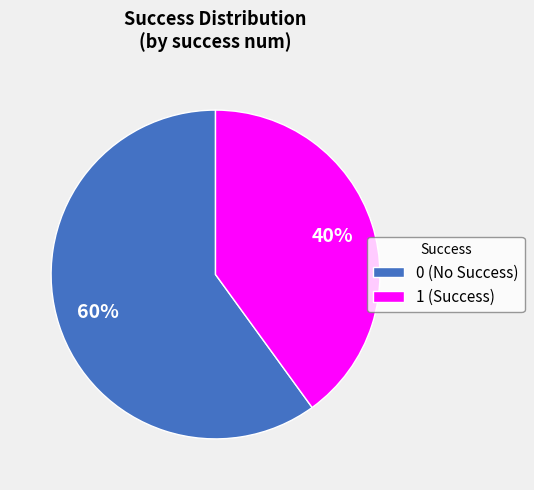

What percentage is the 1 slice, to the nearest percent?

40%